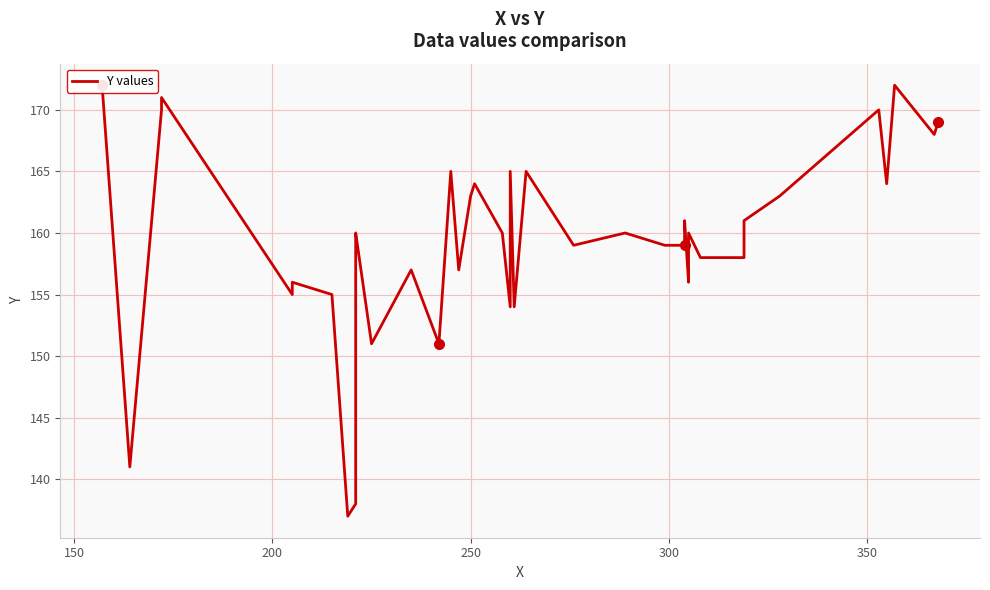

How many interior local peaks (higher than both neighbors) does the data have?

13